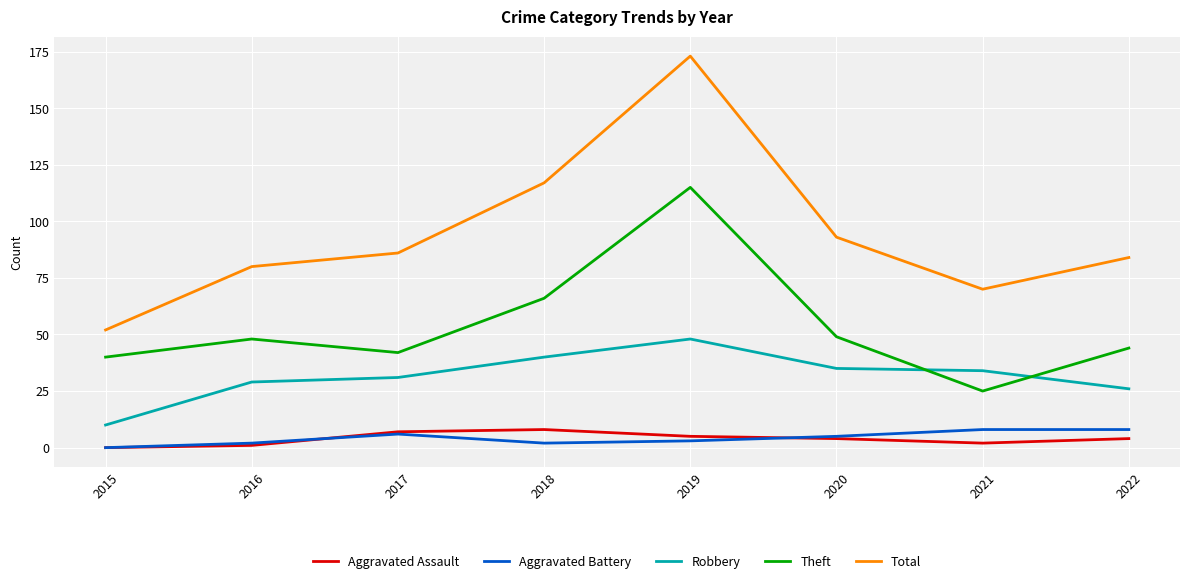

Rank the series at 2018 from highest to lowest value.

Total, Theft, Robbery, Aggravated Assault, Aggravated Battery